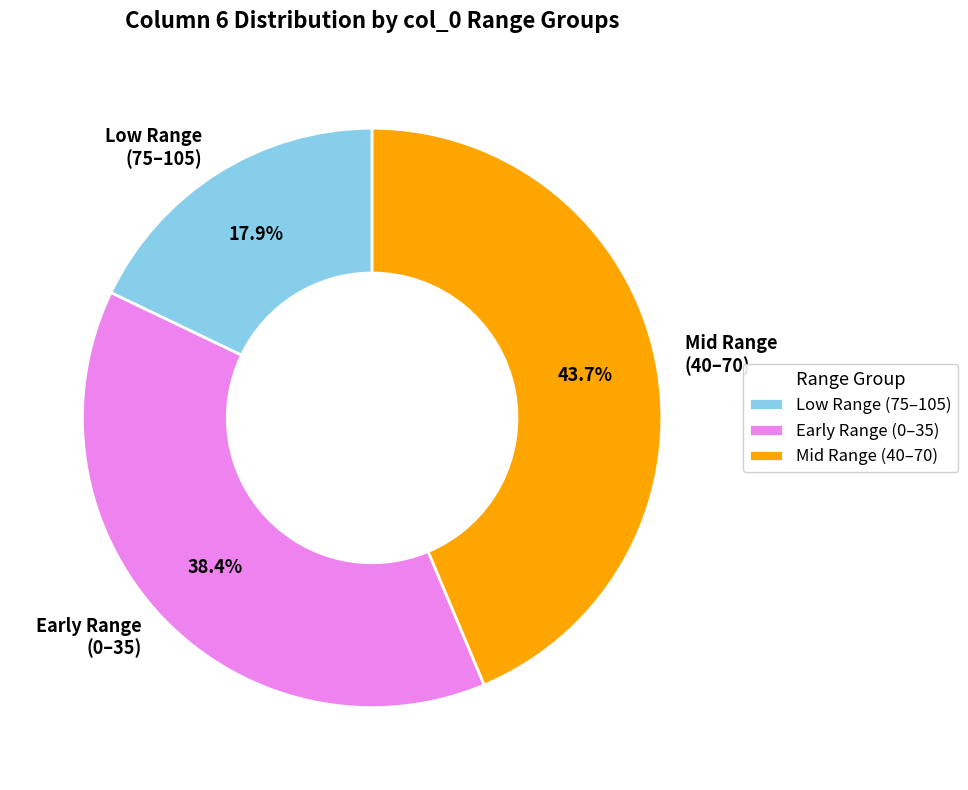

What is the largest slice in the pie chart?

Mid Range (40–70)